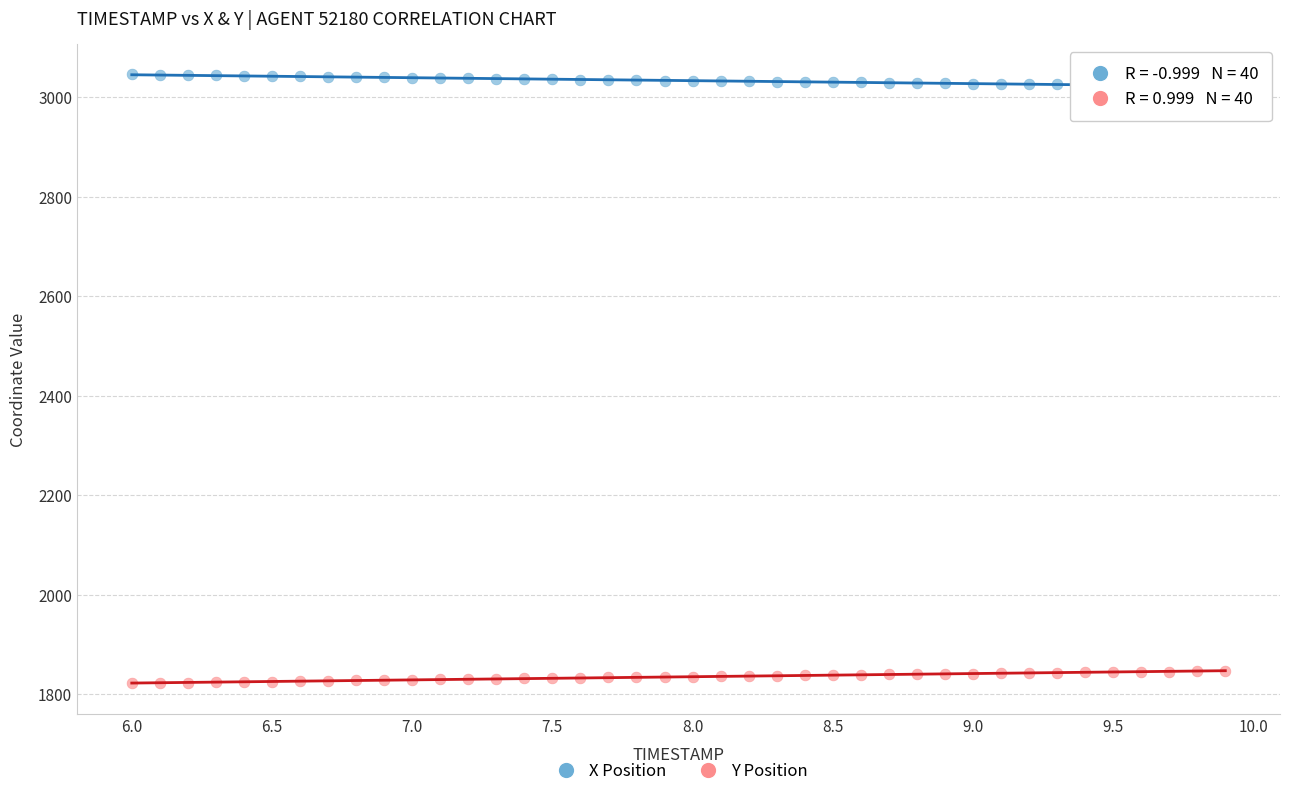

Which series contains the lowest Y value?

Y Position